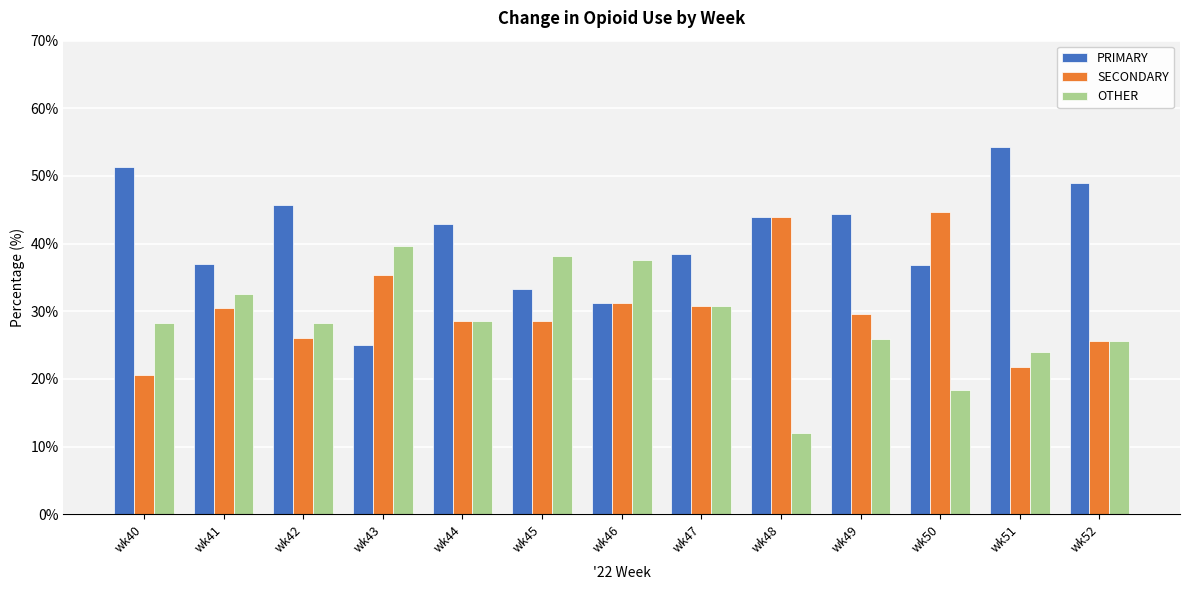

Does the chart contain stacked bars?

No